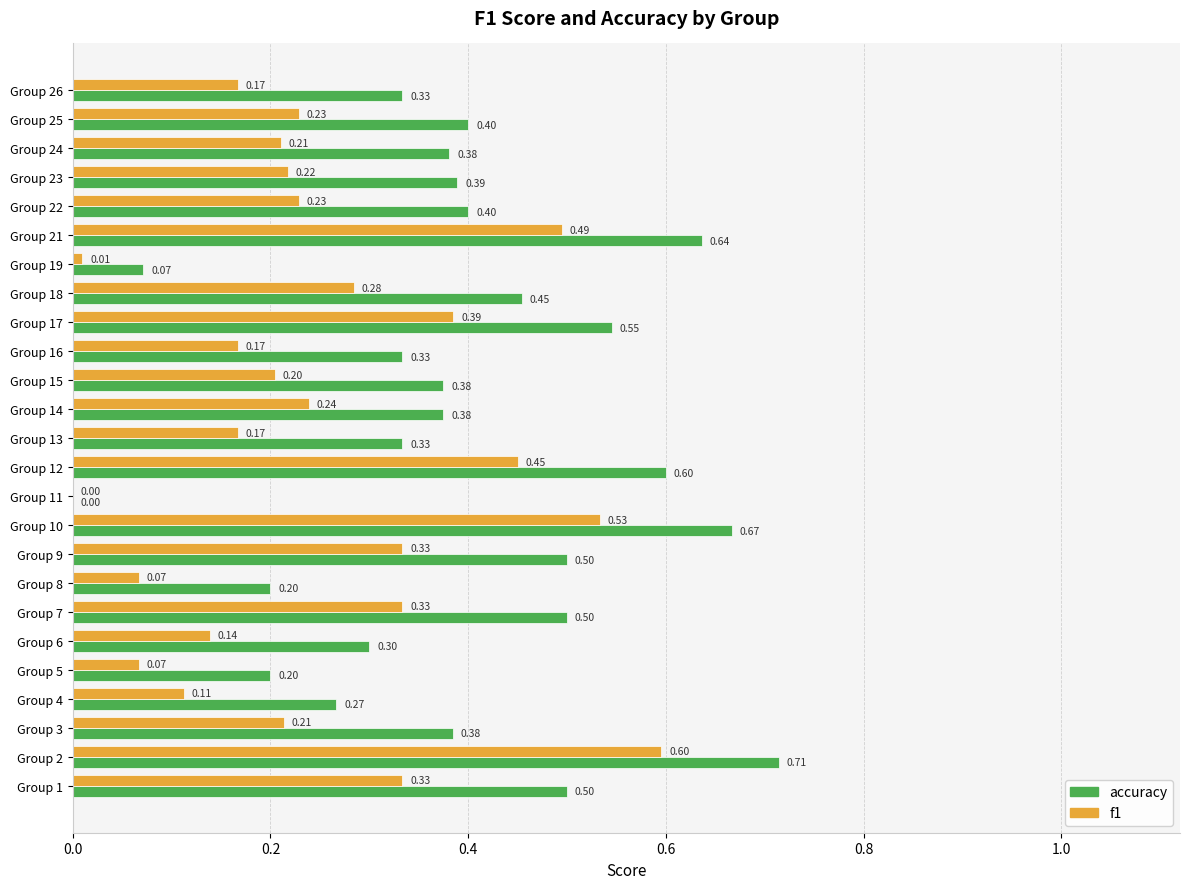

What is the sum of all accuracy values?

9.9